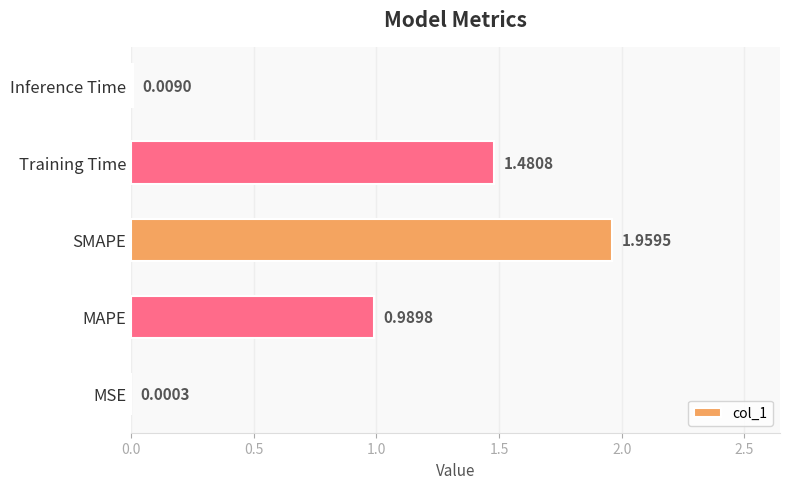

Where is the data nearest to the value 0?

MSE